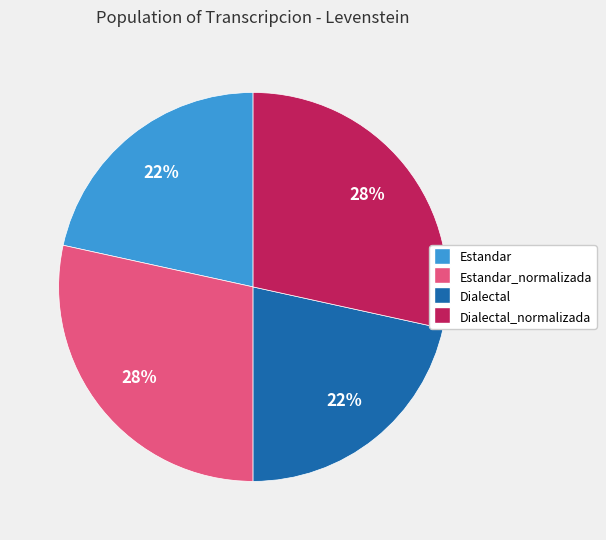

The Dialectal slice represents 22% of the pie. True or false?

True